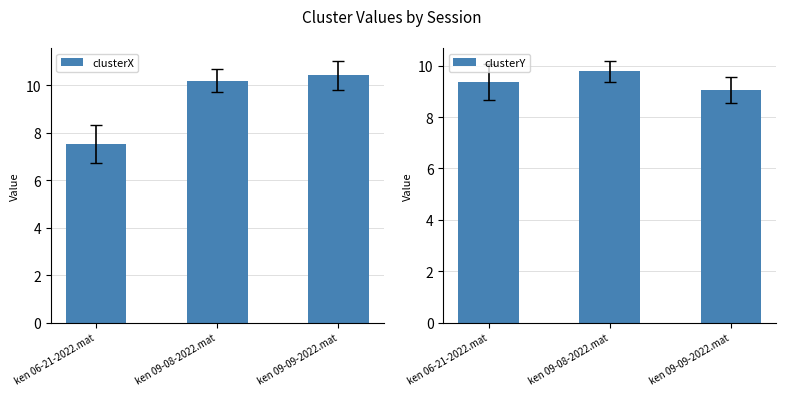

What are all the series names shown in the legend?

clusterX, clusterY